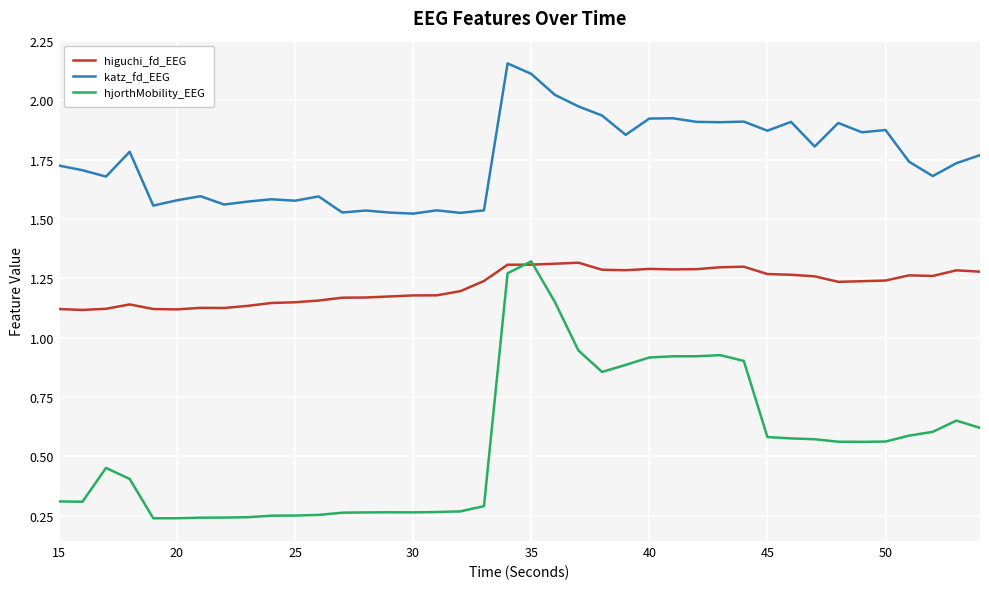

True or false: katz_fd_EEG and hjorthMobility_EEG intersect in this chart.

False